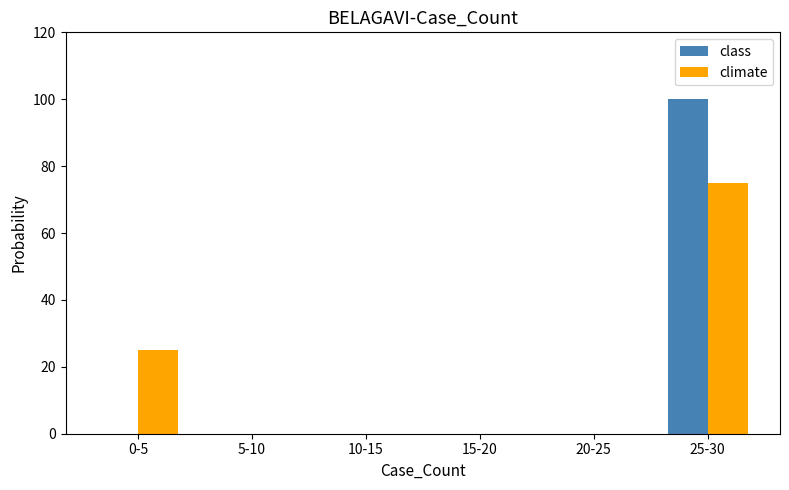

Reading right to left, transcribe all the data shown in this chart.

class: 25-30=100	20-25=0	15-20=0	10-15=0	5-10=0	0-5=0
climate: 25-30=75	20-25=0	15-20=0	10-15=0	5-10=0	0-5=25